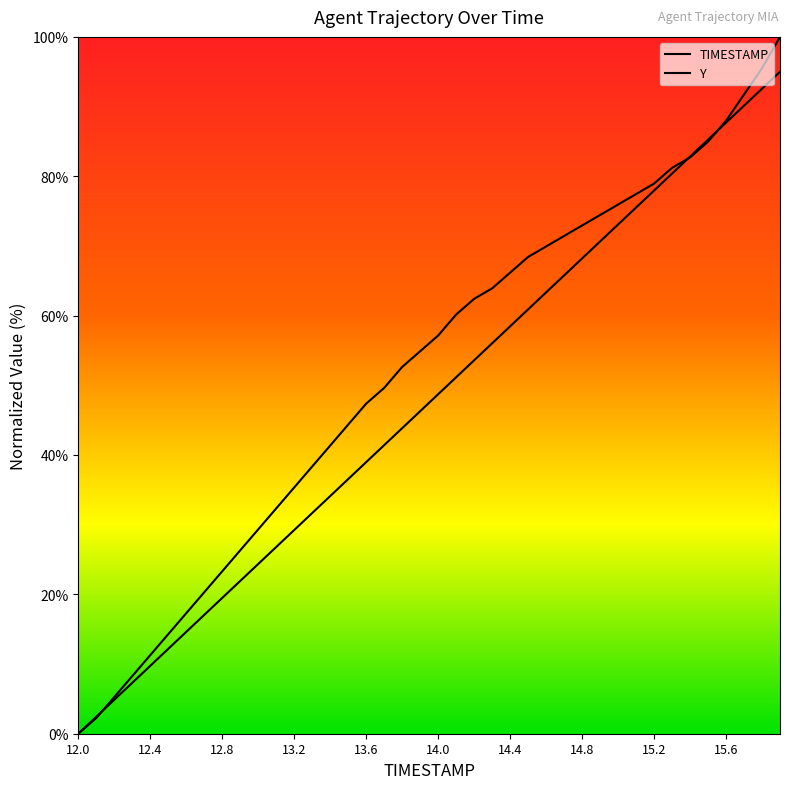

Is it true that TIMESTAMP equals 56.0 at 14.3?

True